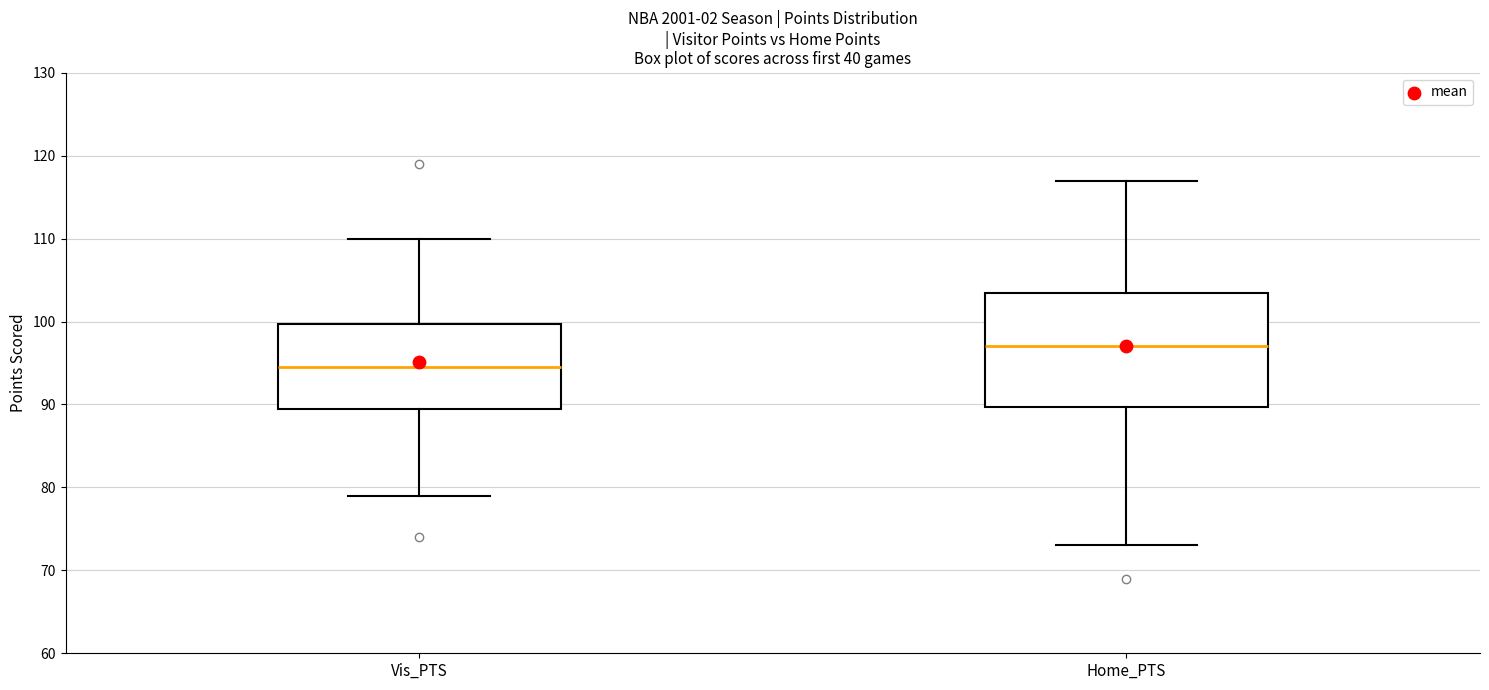

Reading left to right, read every box against the y-axis: the position of its median line, the range the box covers, and the ends of its whiskers. The values are not printed on the chart, so give them approximately, as read against the axis.

Vis_PTS: median 95, box 90 to 100, whiskers 79 to 110
Home_PTS: median 97, box 90 to 104, whiskers 73 to 117